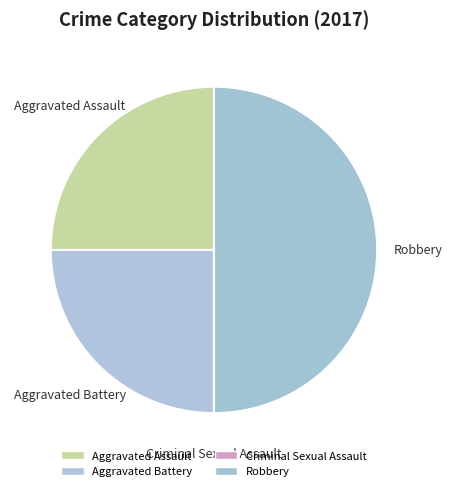

Rank the categories by value from lowest to highest.

Criminal Sexual Assault, Aggravated Assault, Aggravated Battery, Robbery